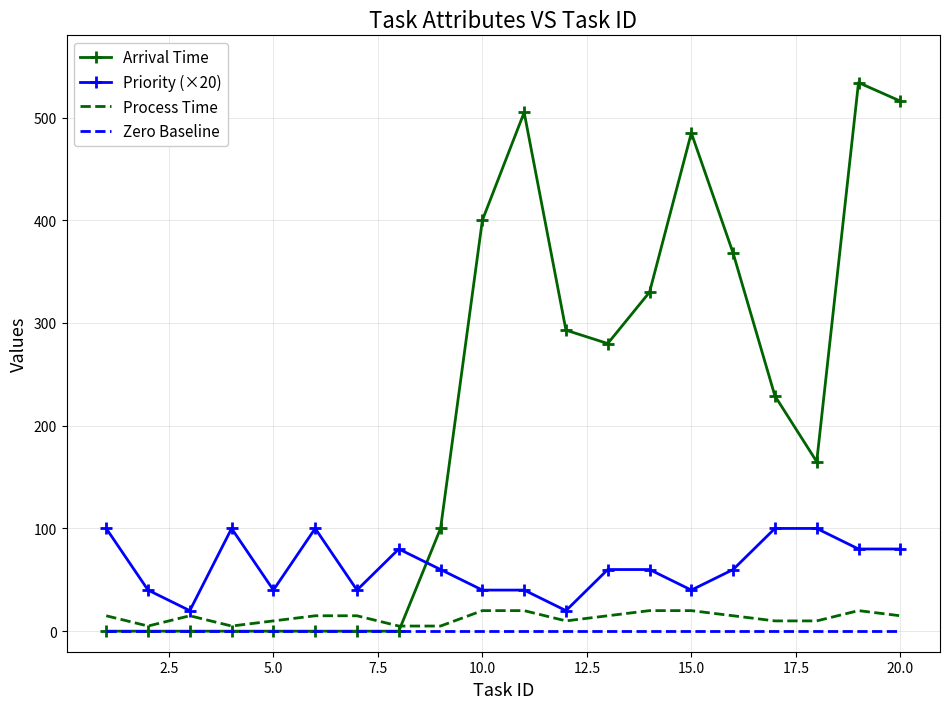

Rank the series by their maximum value, from highest to lowest.

Arrival Time, Priority (×20), Process Time, Zero Baseline